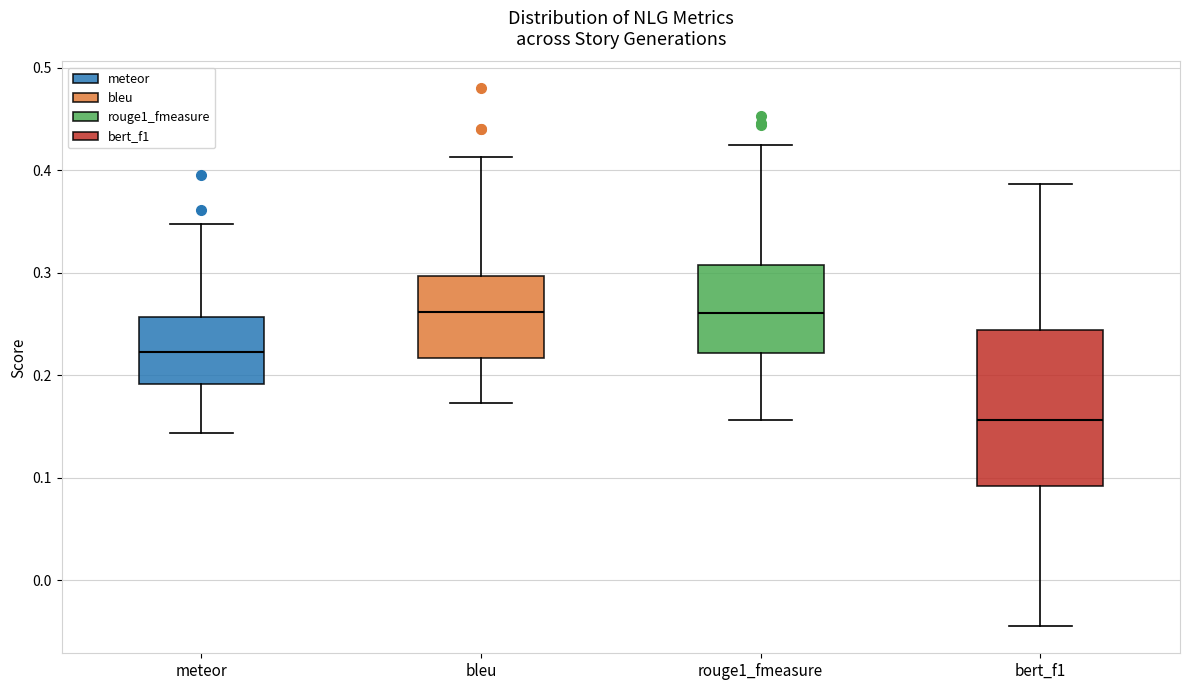

Where is the lower edge of the box for meteor on the y-axis? The values are not printed on the chart, so give them approximately, as read against the axis.

0.19